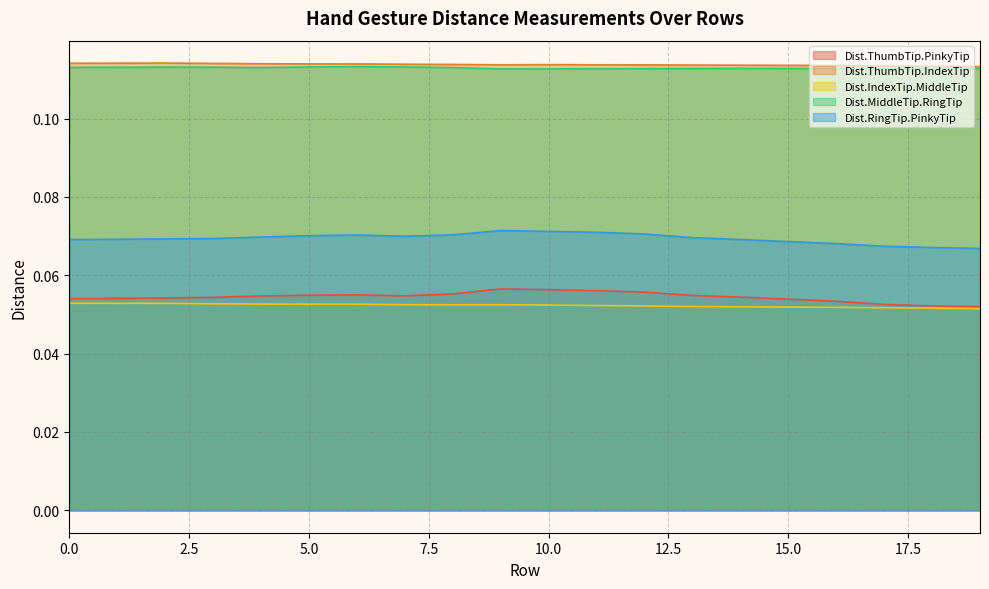

True or false: Dist.ThumbTip.PinkyTip and Dist.RingTip.PinkyTip cross at least once.

False